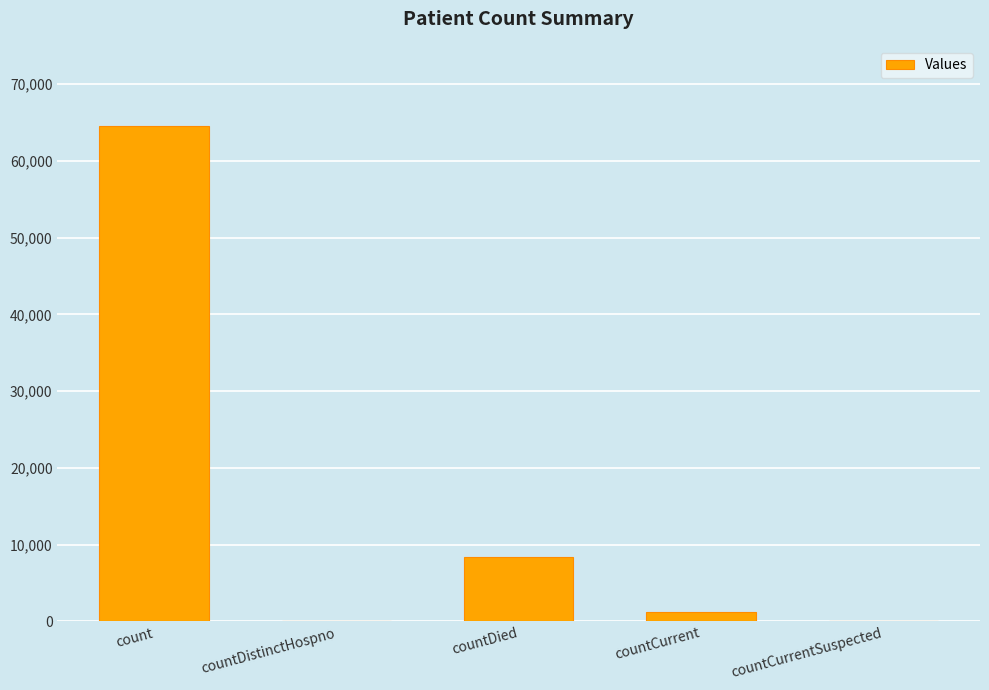

Which has a higher value, count or countDistinctHospno?

count